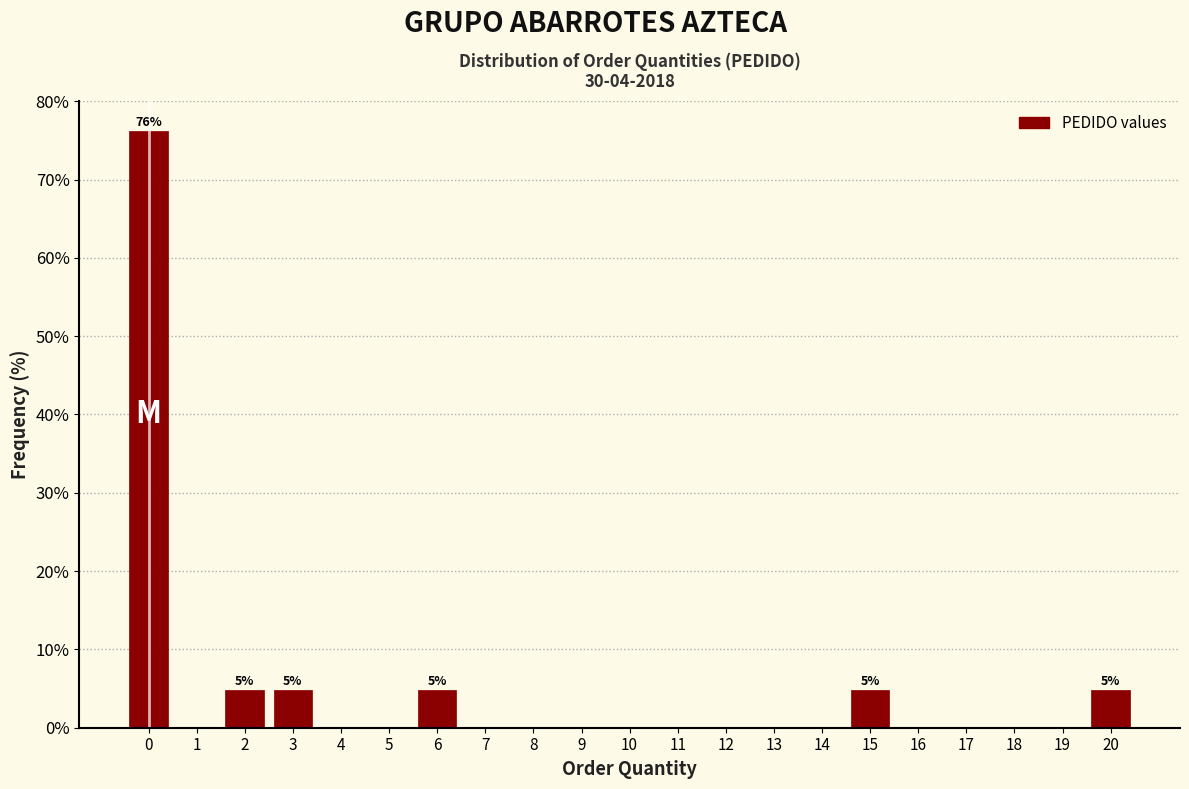

Reading right to left, what are all the values shown in this chart?

20=4.8	19=0.0	18=0.0	17=0.0	16=0.0	15=4.8	14=0.0	13=0.0	12=0.0	11=0.0	10=0.0	9=0.0	8=0.0	7=0.0	6=4.8	5=0.0	4=0.0	3=4.8	2=4.8	1=0.0	0=76.2